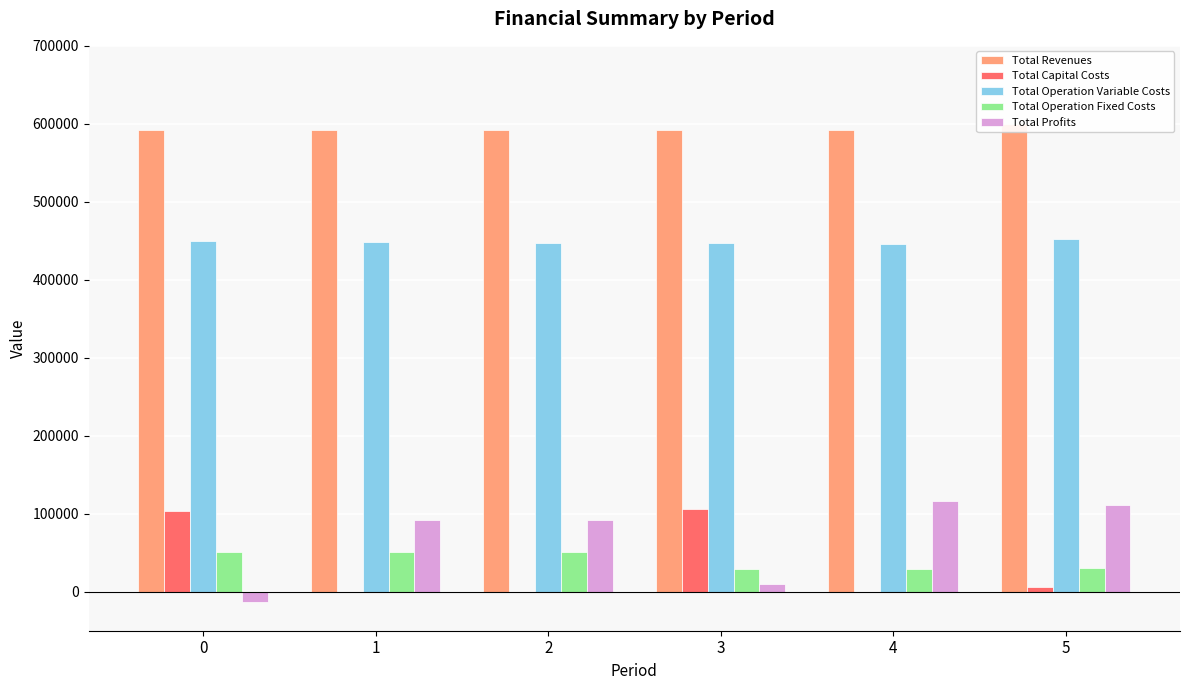

Which series has the largest total across all categories?

Total Revenues